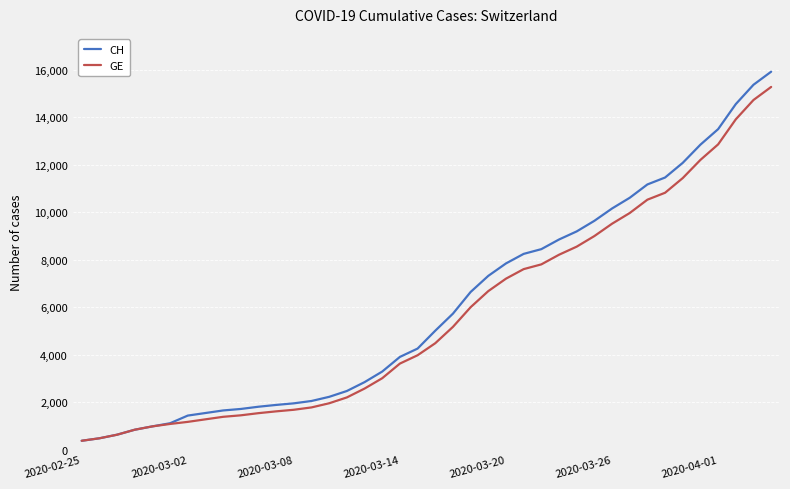

Which series has the largest range (max minus min)?

CH